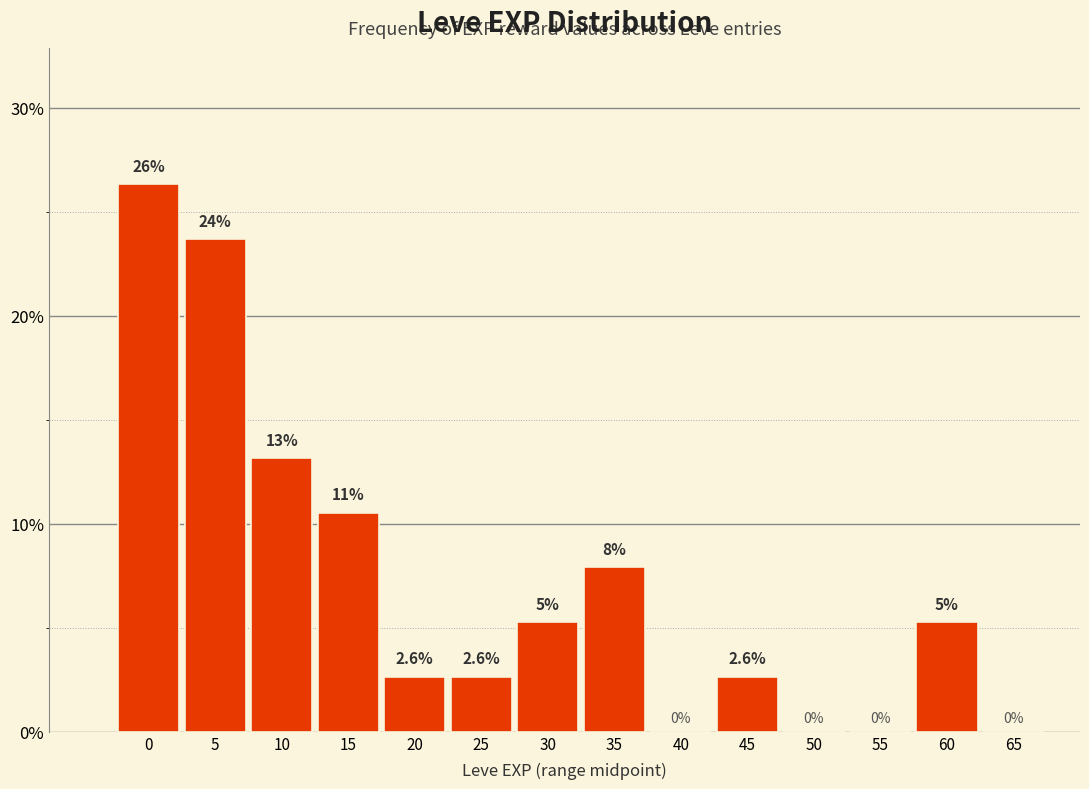

Is it true that the value at 10 is 20.3?

False